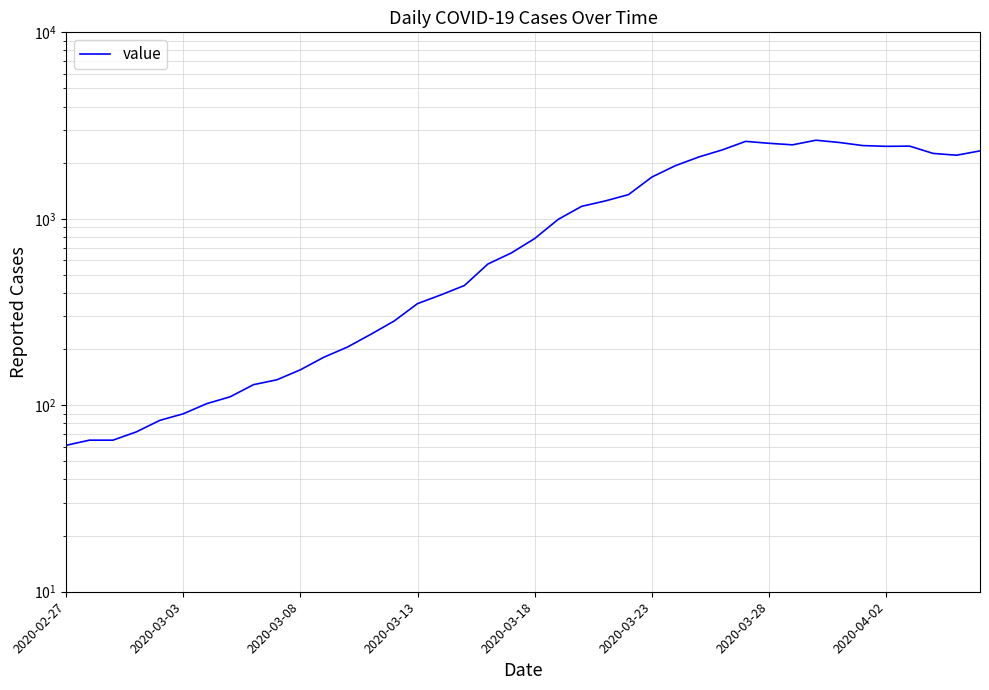

How many points are higher than both their immediate neighbors (excluding endpoints)?

3